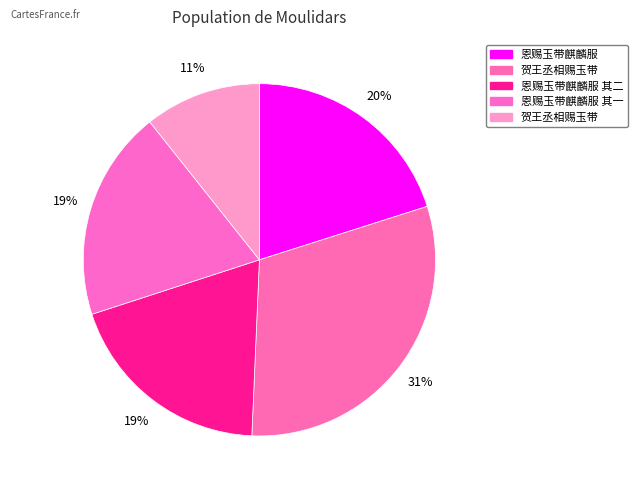

How many segments does this pie chart have?

5